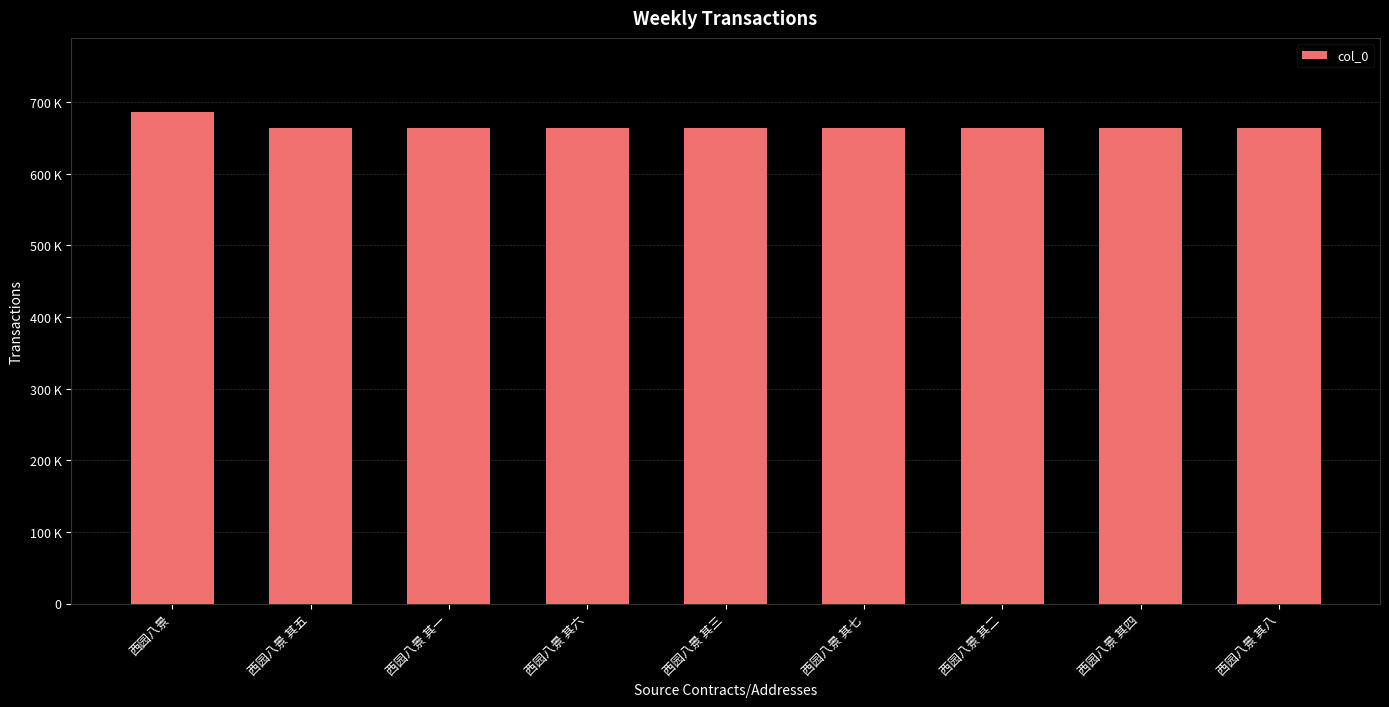

Are the bars horizontal?

No